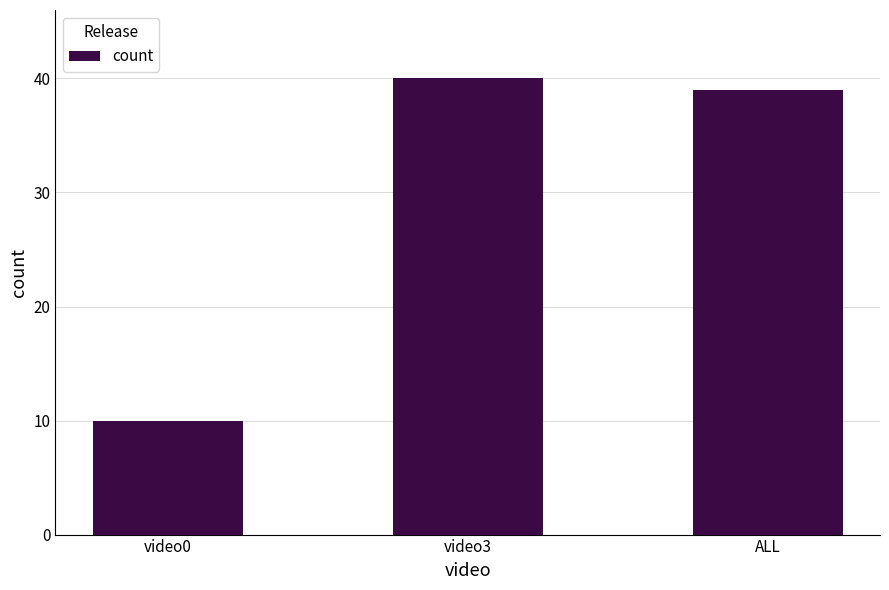

Which has a higher value, ALL or video0?

ALL